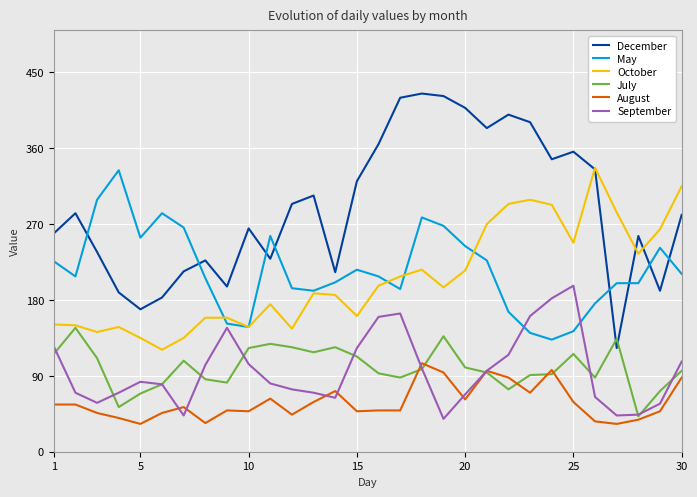

What is the minimum value shown in the chart?

33